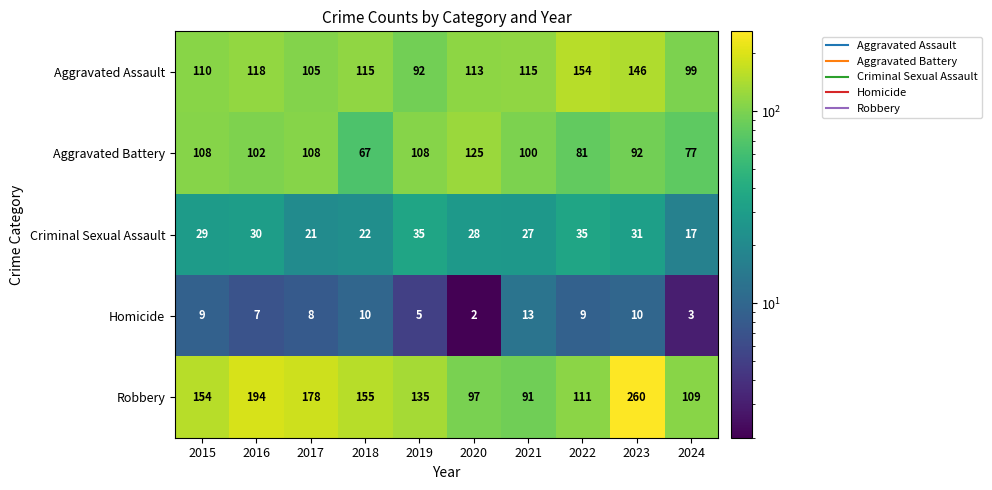

How many categories are shown in the chart?

10